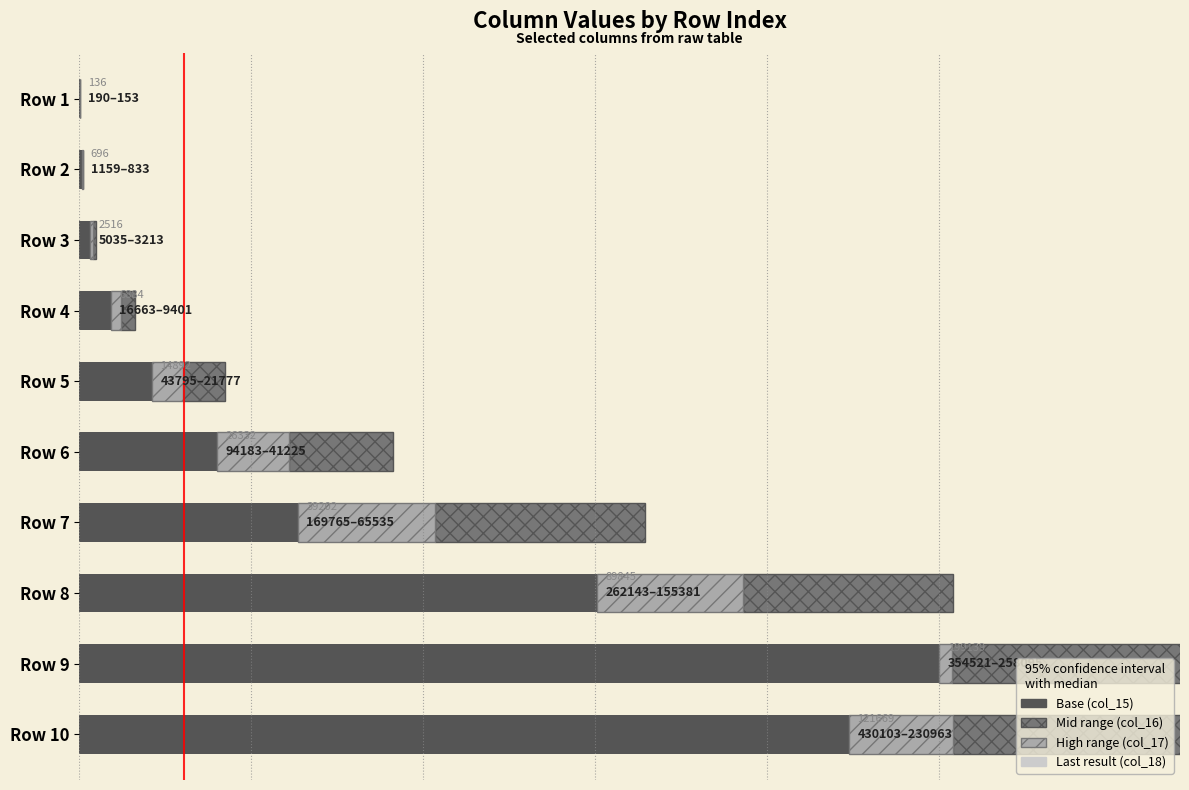

Reading left to right, what are all the values shown in this chart?

col_15: 190	1159	5035	16663	43795	94183	169765	262143	354521	430103
col_16: -19	-172	-988	-4048	-12616	-31180	-63004	-63004	-92550	-167960
col_17: -18	-154	-834	-3214	-9402	-21778	-41226	-43758	-3876	-31180